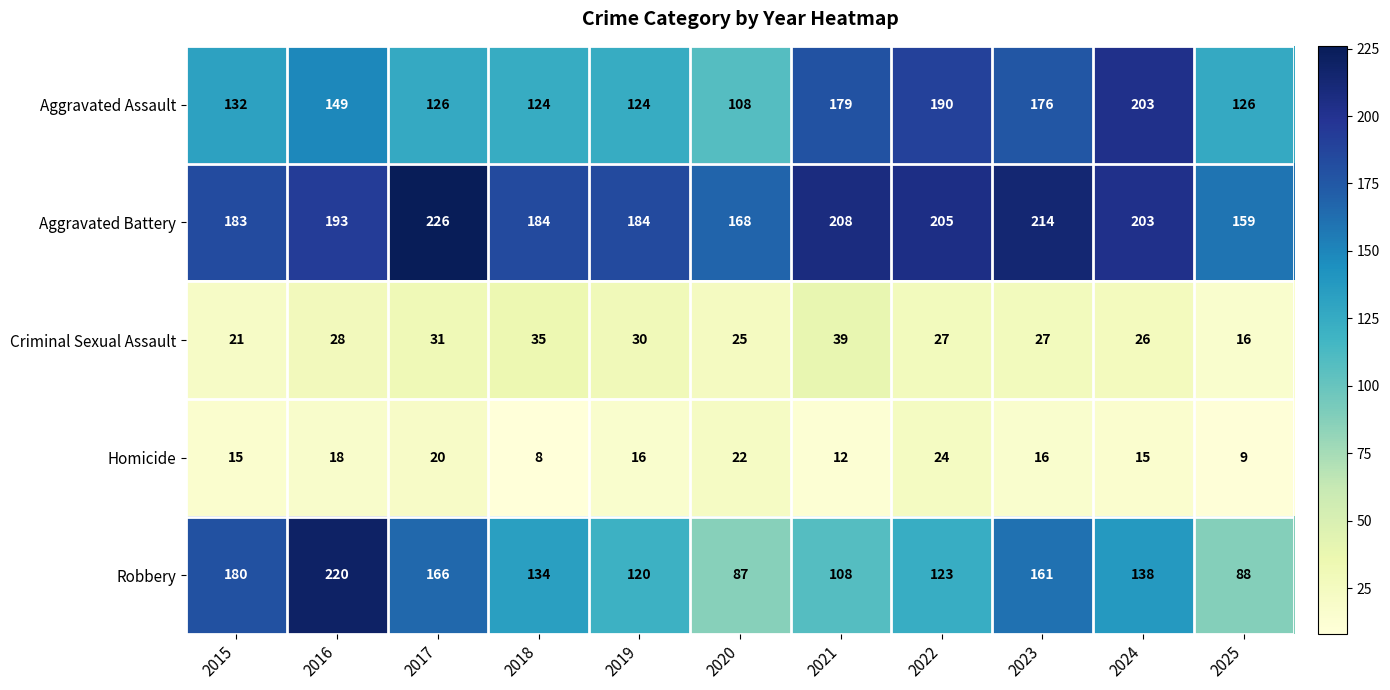

Which series has the largest total across all categories?

Aggravated Battery